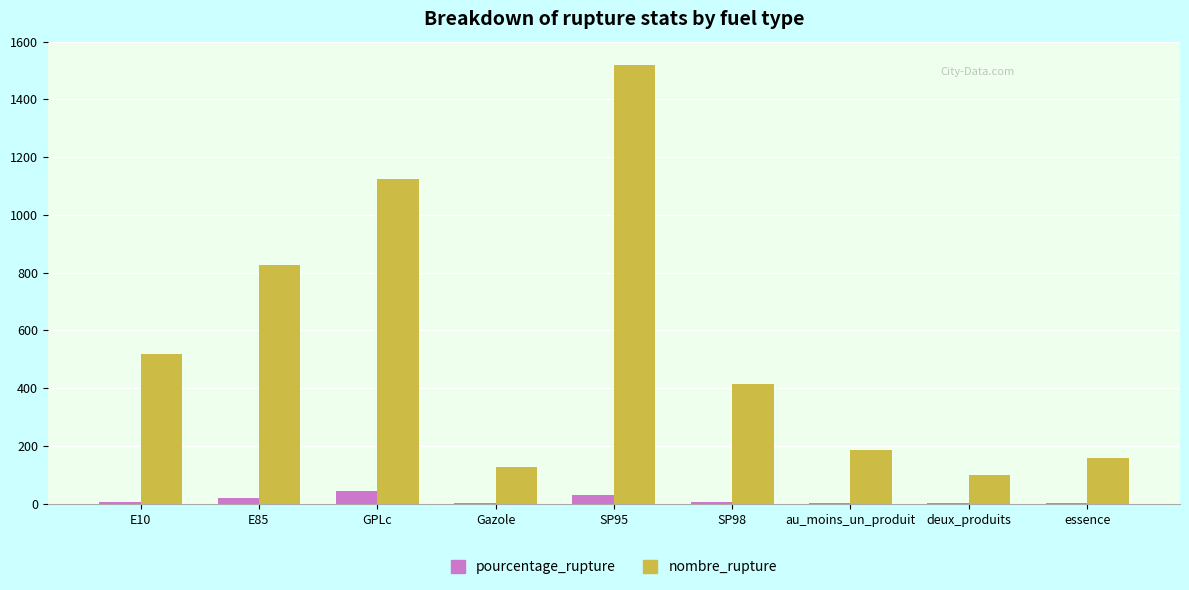

At which label does nombre_rupture first exceed 416?

E10